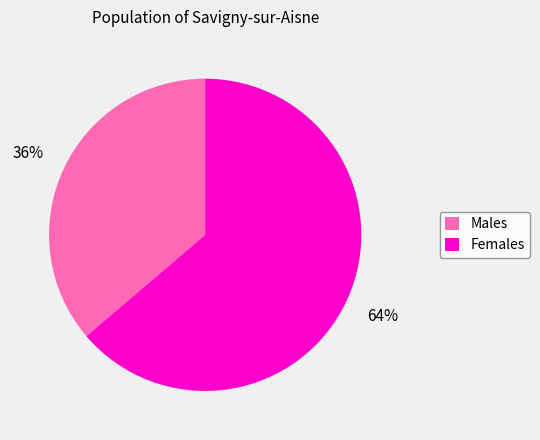

Is there a majority slice in this chart?

Yes